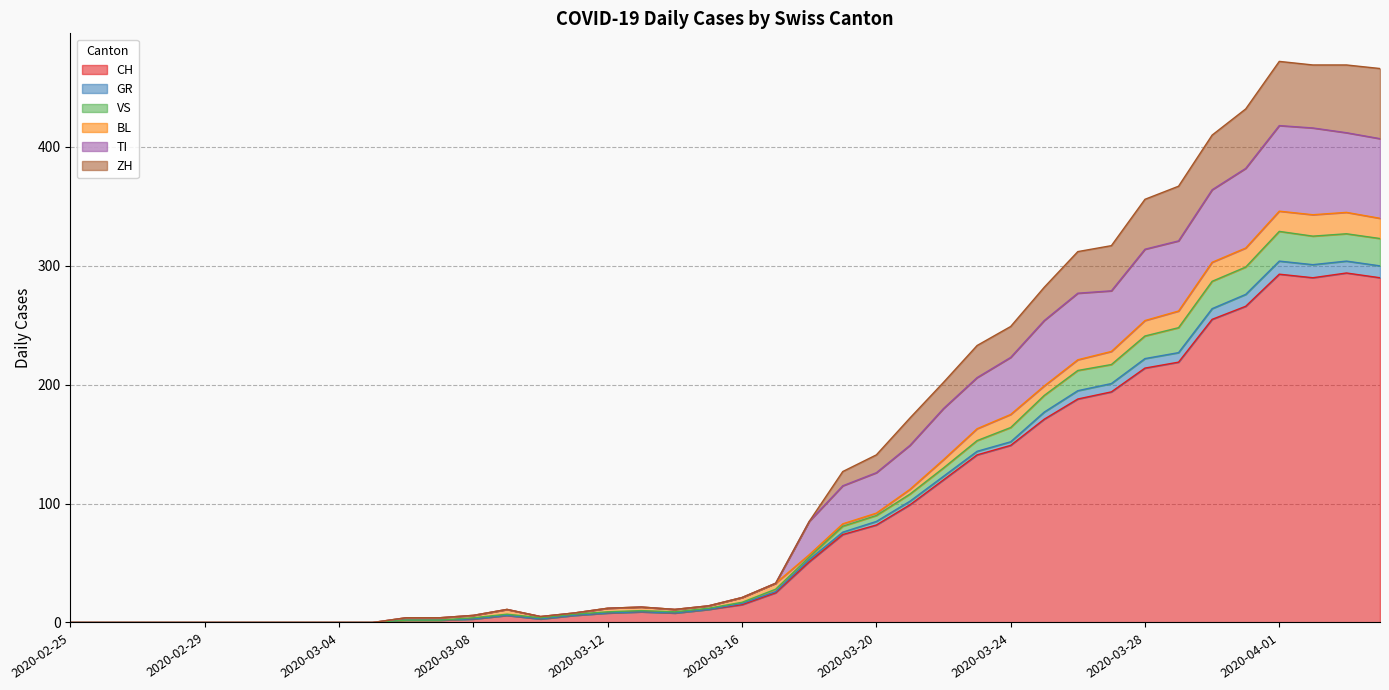

Where is GR nearest to the value 164?

2020-03-24